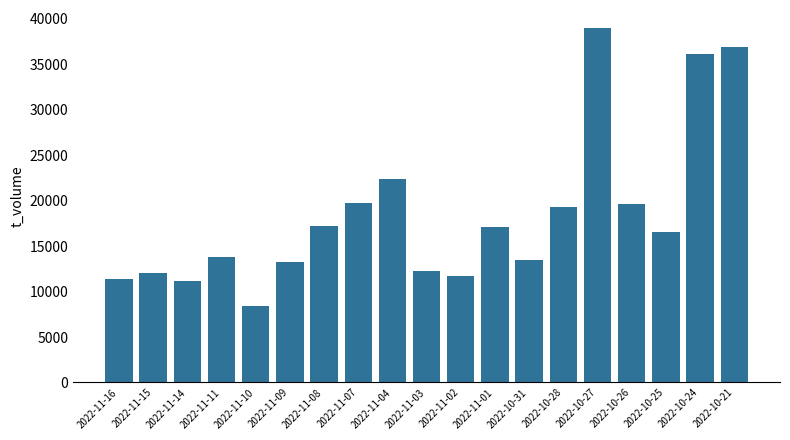

At which category does the chart reach its minimum across all series?

2022-11-10